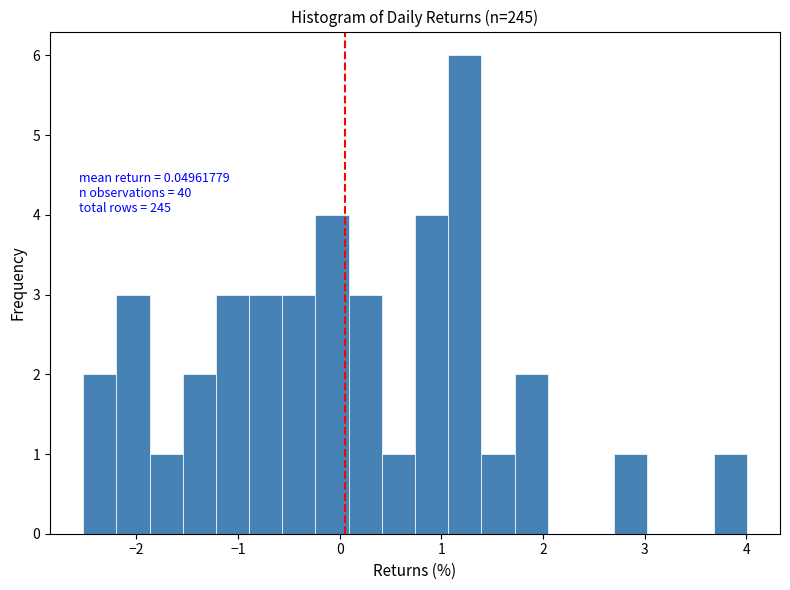

Read against the x-axis, roughly where is the centre of the tallest bar?

1.2